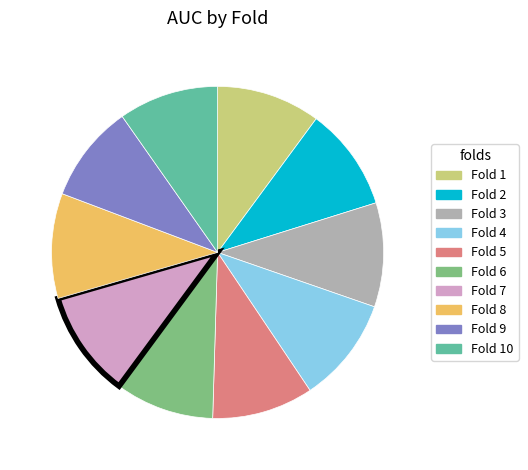

Is it true that Fold 6 is 10% of the pie?

True